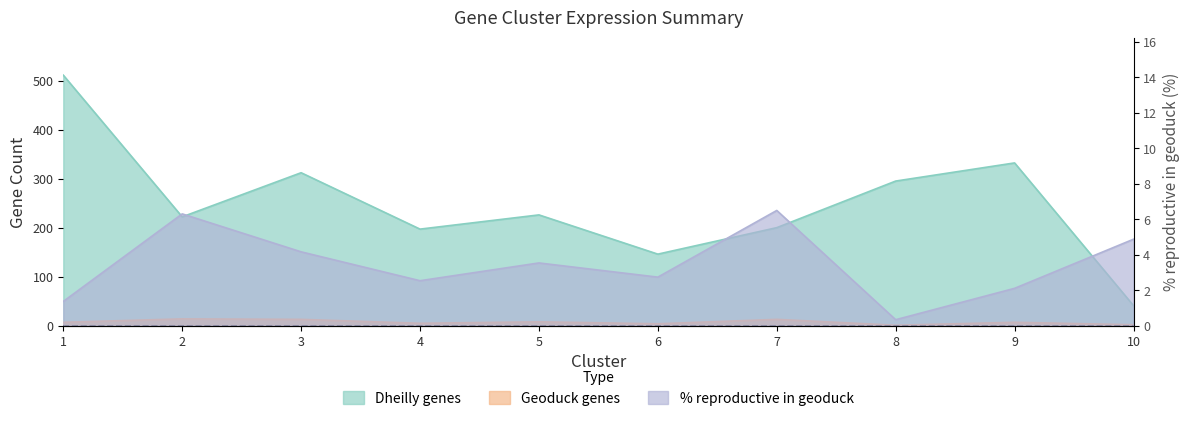

Which series has the widest spread of values?

Dheilly genes